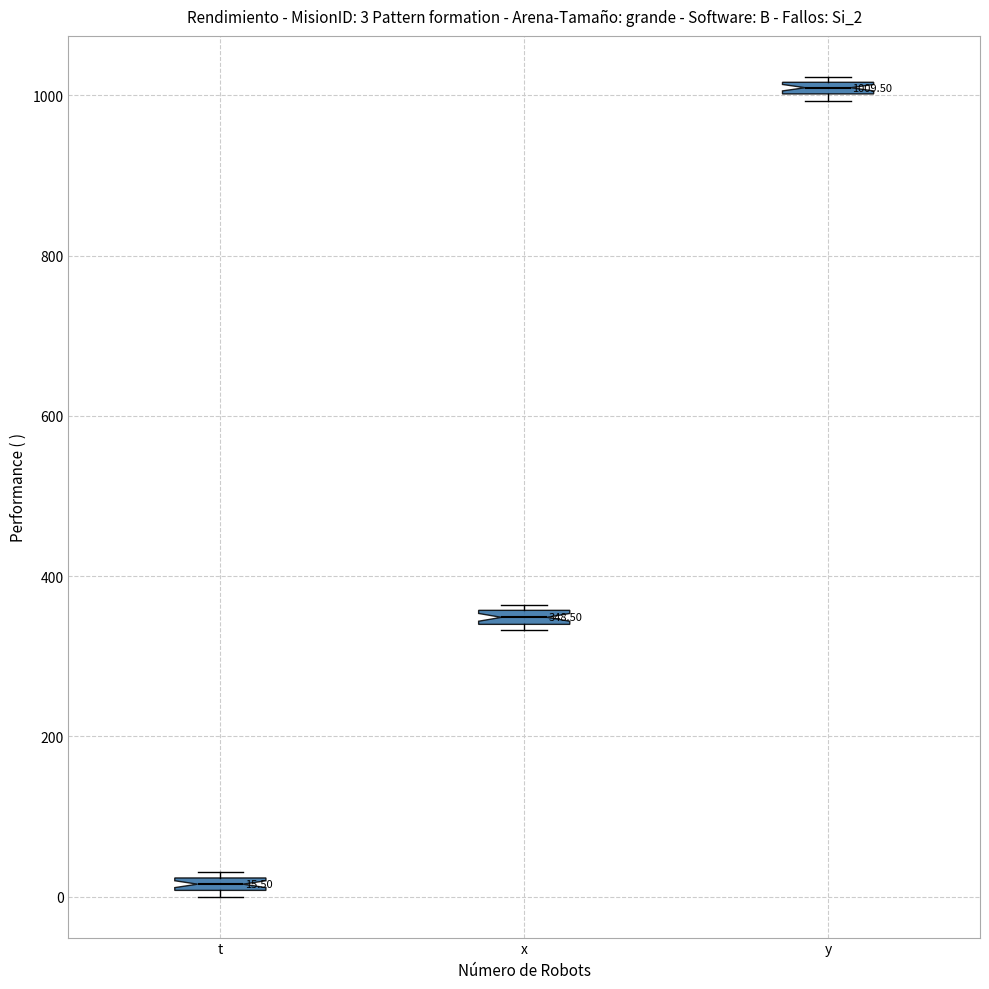

Which box has the highest median line?

y